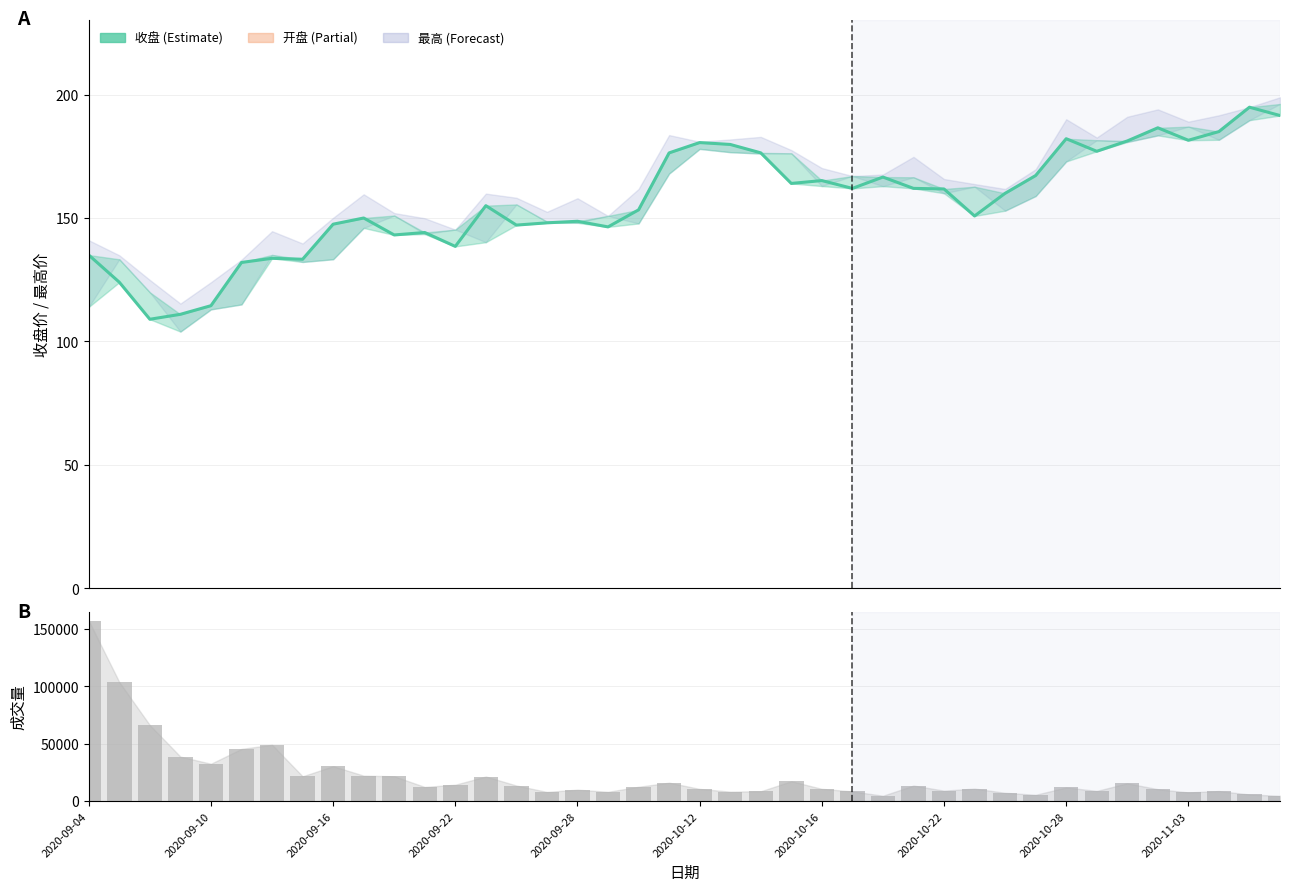

What is the maximum value shown in the chart?

157178.0